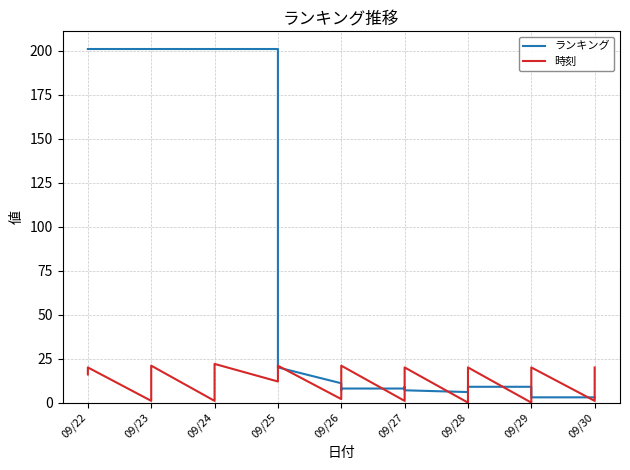

What is the difference between the maximum and minimum values in the ランキング series?

198